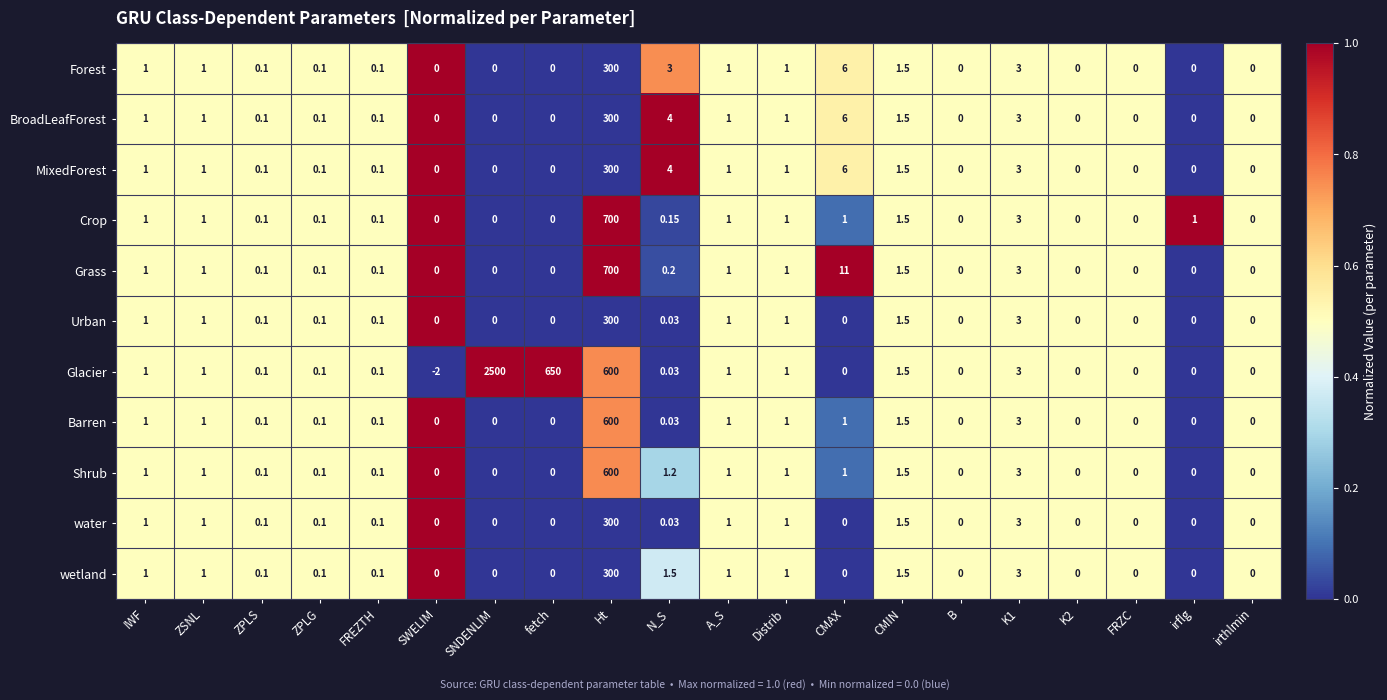

At which label is Grass closest to 350?

CMAX